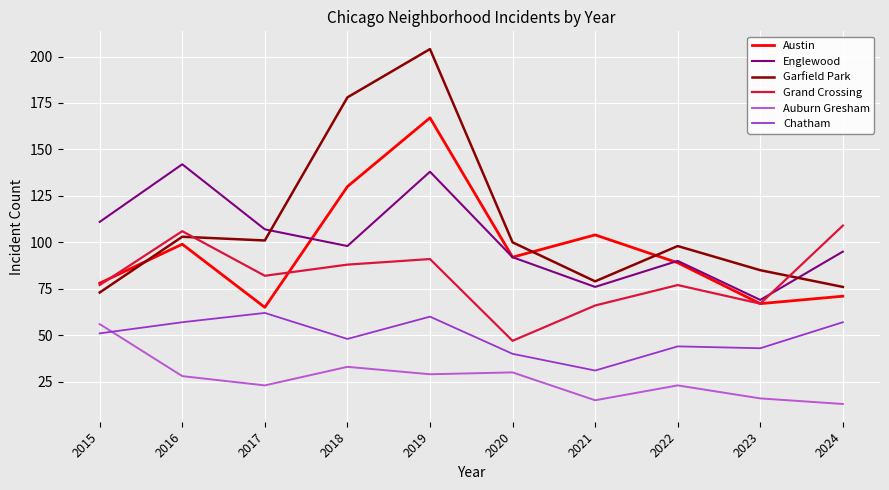

Reading right to left, extract all data points from this chart.

Austin: 71	67	89	104	92	167	130	65	99	78
Englewood: 95	69	90	76	92	138	98	107	142	111
Garfield Park: 76	85	98	79	100	204	178	101	103	73
Grand Crossing: 109	67	77	66	47	91	88	82	106	77
Auburn Gresham: 13	16	23	15	30	29	33	23	28	56
Chatham: 57	43	44	31	40	60	48	62	57	51